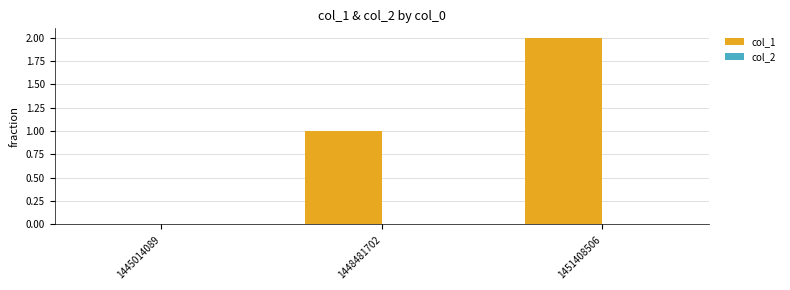

At which category does the chart reach its peak across all series?

1451408506